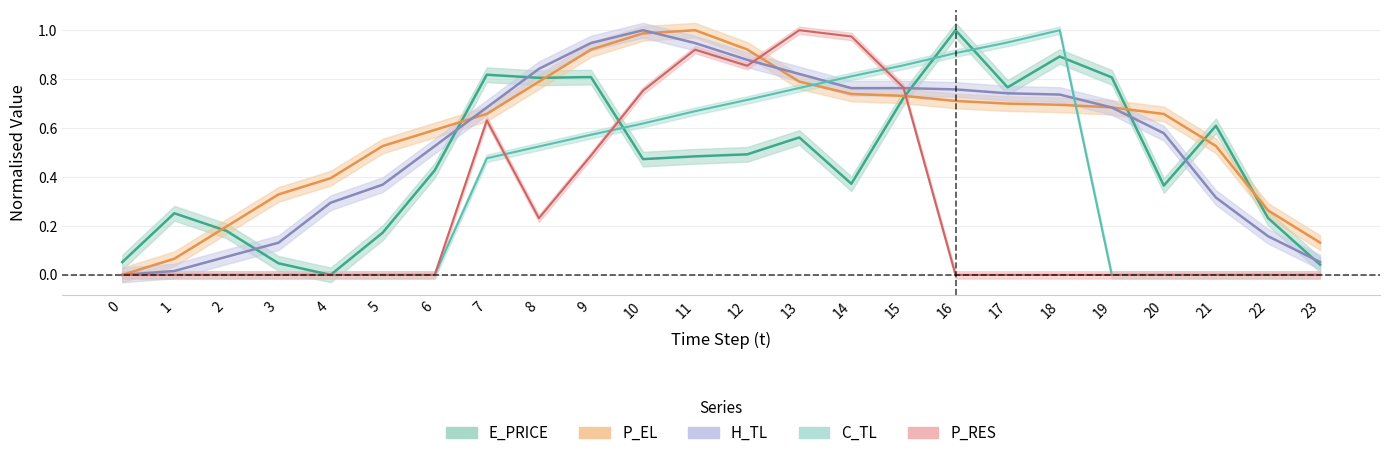

Reading left to right, transcribe all the data shown in this chart.

E_PRICE: 0=0.1	1=0.3	2=0.2	3=0.0	4=0.0	5=0.2	6=0.4	7=0.8	8=0.8	9=0.8	10=0.5	11=0.5	12=0.5	13=0.6	14=0.4	15=0.7	16=1.0	17=0.8	18=0.9	19=0.8	20=0.4	21=0.6	22=0.2	23=0.0
P_EL: 0=0.0	1=0.1	2=0.2	3=0.3	4=0.4	5=0.5	6=0.6	7=0.7	8=0.8	9=0.9	10=1.0	11=1.0	12=0.9	13=0.8	14=0.7	15=0.7	16=0.7	17=0.7	18=0.7	19=0.7	20=0.7	21=0.5	22=0.3	23=0.1
H_TL: 0=0.0	1=0.0	2=0.1	3=0.1	4=0.3	5=0.4	6=0.5	7=0.7	8=0.8	9=0.9	10=1.0	11=0.9	12=0.9	13=0.8	14=0.8	15=0.8	16=0.8	17=0.7	18=0.7	19=0.7	20=0.6	21=0.3	22=0.2	23=0.1
C_TL: 0=0.0	1=0.0	2=0.0	3=0.0	4=0.0	5=0.0	6=0.0	7=0.5	8=0.5	9=0.6	10=0.6	11=0.7	12=0.7	13=0.8	14=0.8	15=0.9	16=0.9	17=0.9	18=1.0	19=0.0	20=0.0	21=0.0	22=0.0	23=0.0
P_RES: 0=0.0	1=0.0	2=0.0	3=0.0	4=0.0	5=0.0	6=0.0	7=0.6	8=0.2	9=0.5	10=0.8	11=0.9	12=0.9	13=1.0	14=1.0	15=0.8	16=0.0	17=0.0	18=0.0	19=0.0	20=0.0	21=0.0	22=0.0	23=0.0